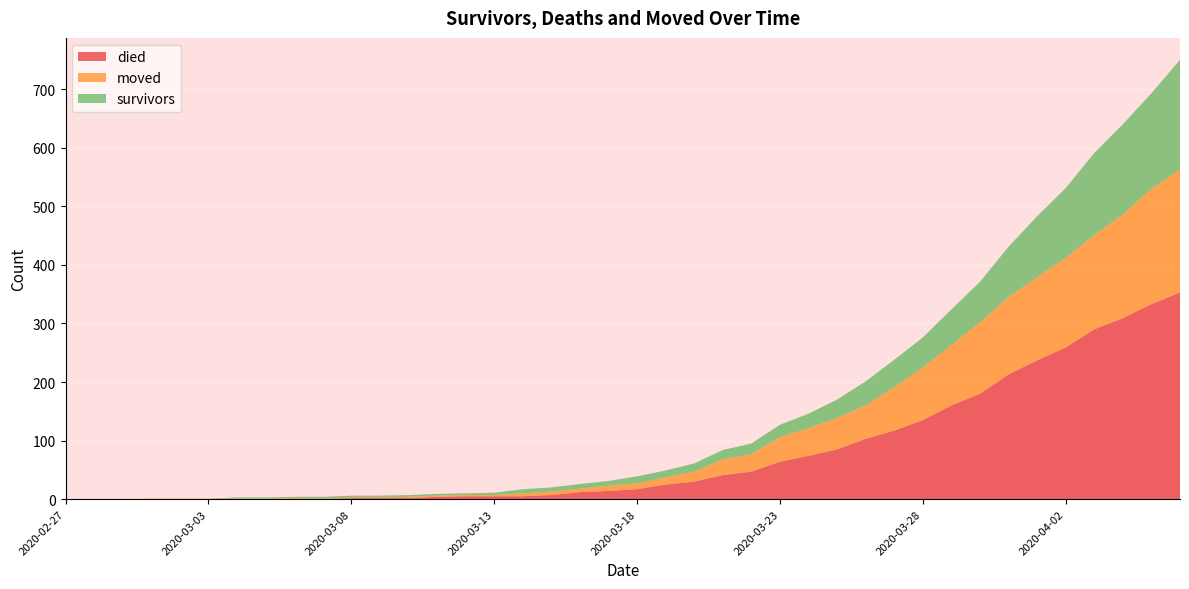

Reading left to right, extract all data points from this chart.

survivors: 0	0	0	0	0	0	2	2	2	3	3	3	3	3	3	4	7	7	8	8	12	12	14	16	18	21	25	31	41	47	51	61	69	86	104	119	140	154	163	187
died: 0	0	0	0	0	0	0	0	0	0	2	2	2	4	5	5	5	7	12	14	17	25	30	41	47	64	74	85	103	117	135	160	180	213	237	259	290	309	333	353
moved: 0	0	0	1	1	1	1	1	2	1	1	1	2	2	2	2	5	6	6	9	10	12	17	27	30	42	47	54	57	74	90	103	122	132	142	153	161	177	197	210